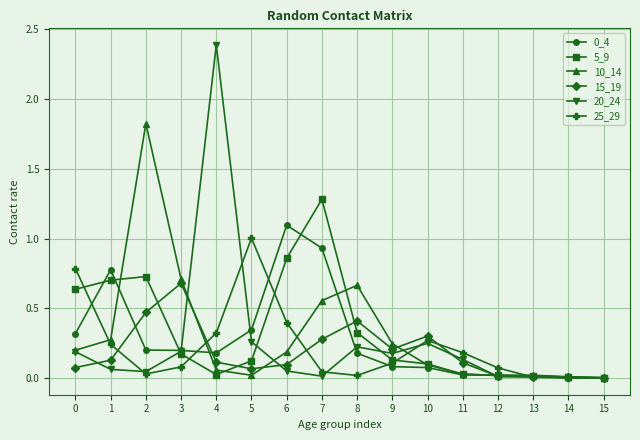

Which series has the largest range (max minus min)?

20_24